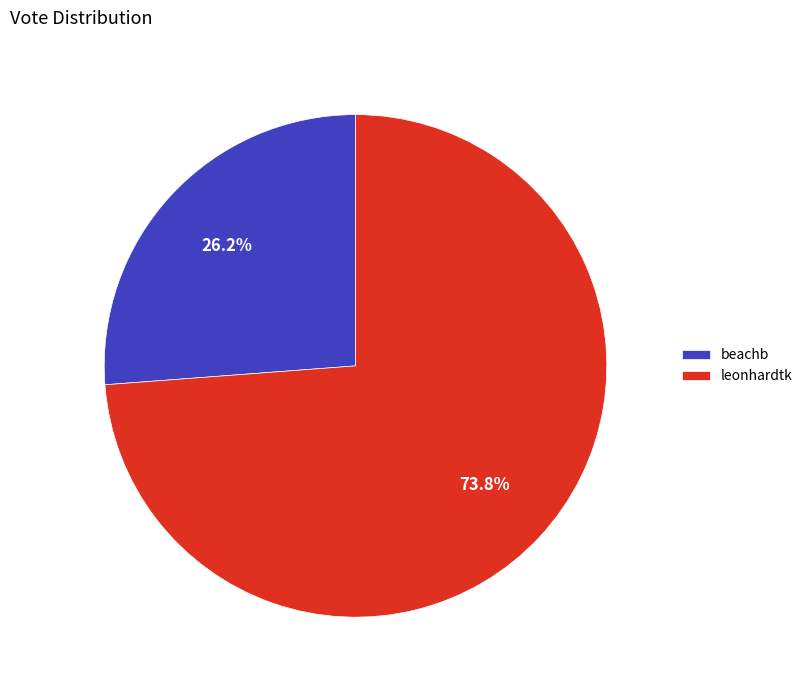

How many segments does this pie chart have?

2